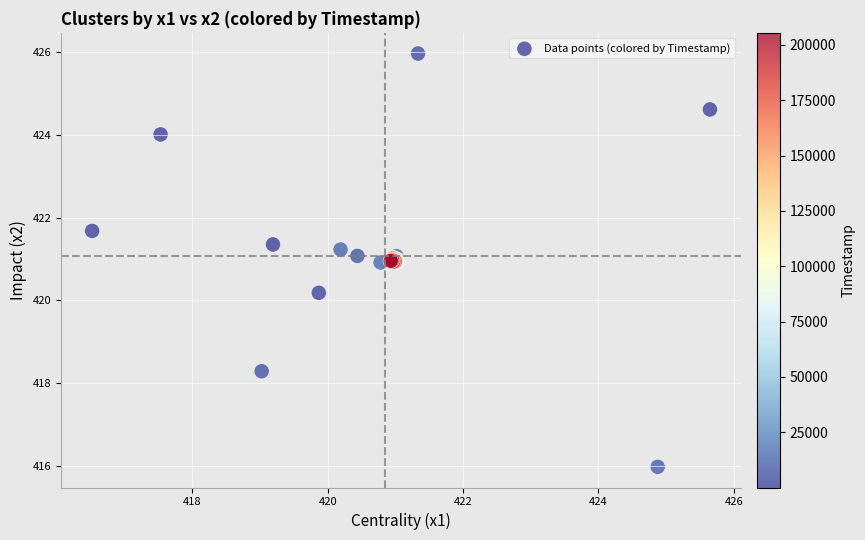

What Y value in the scatter plot is closest to 420?

420.2